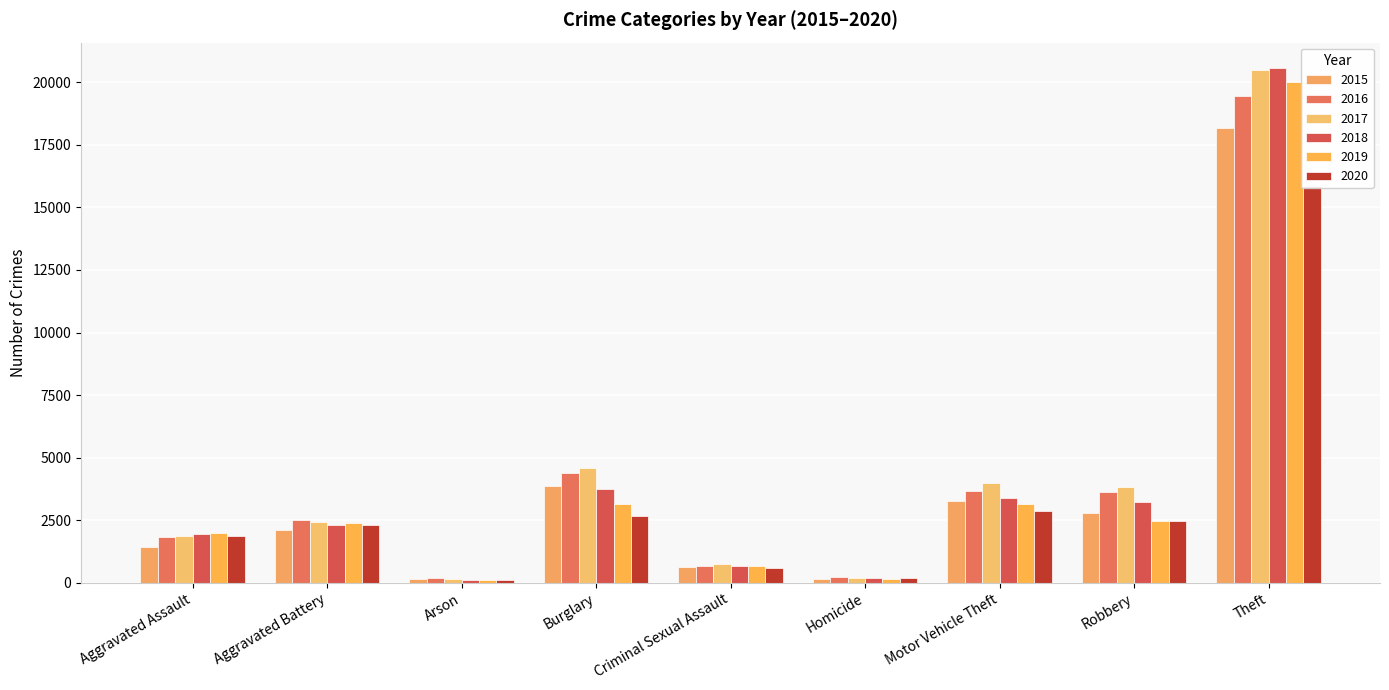

At which label does 2015 first exceed 2119?

Burglary